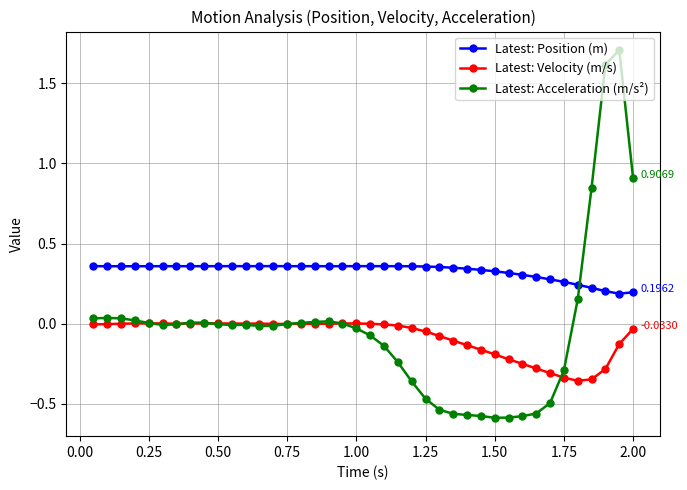

How many lines are shown in the chart?

3